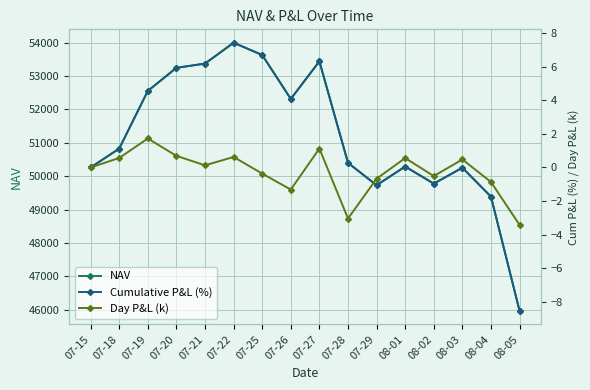

What is the maximum value shown in the chart?

53996.4